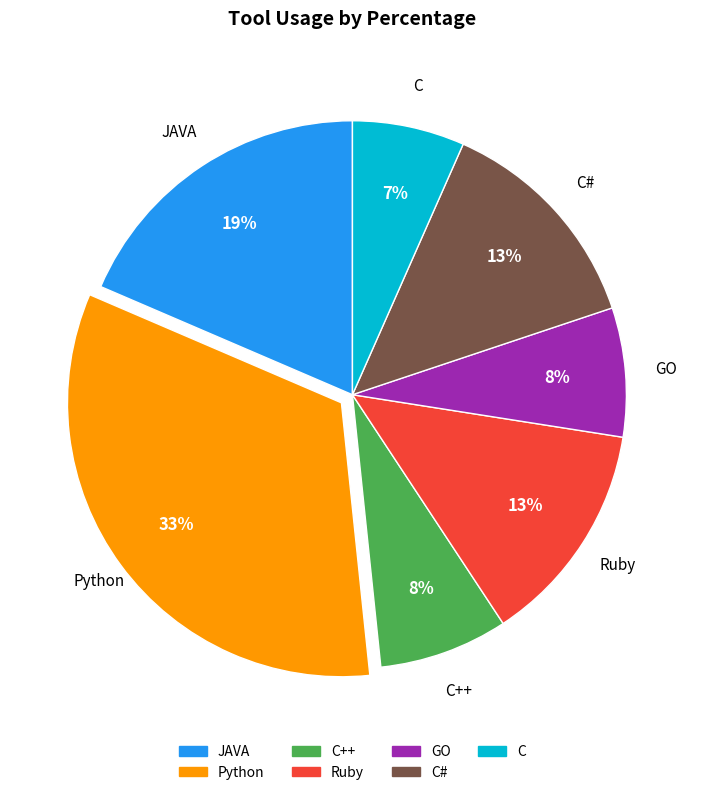

Is there any slice that represents more than half of the pie?

No